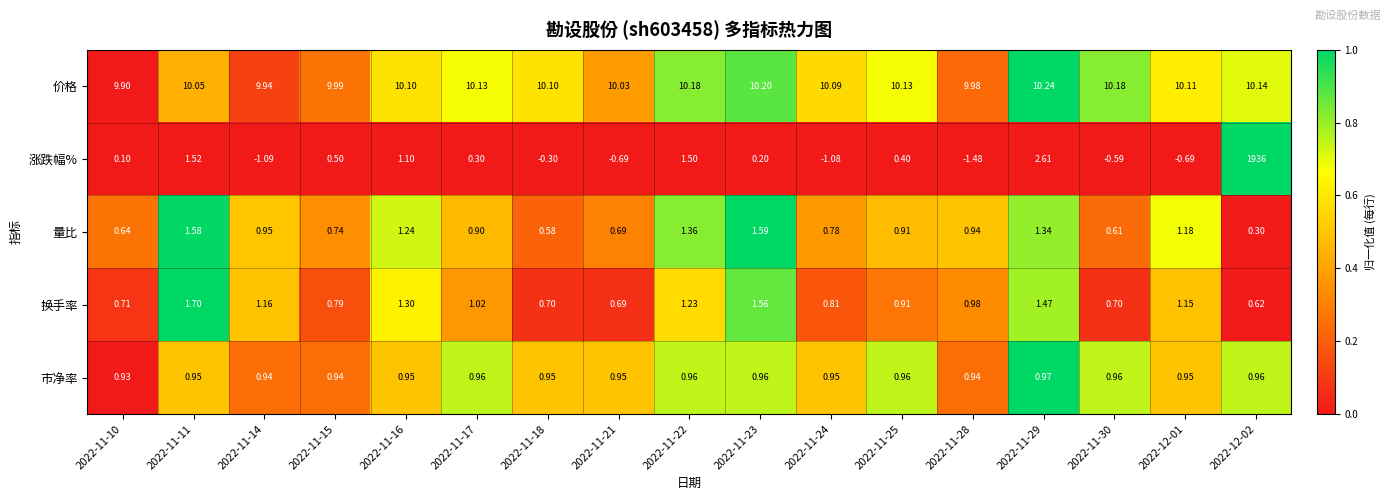

Which label corresponds to the largest value in the chart?

2022-12-02